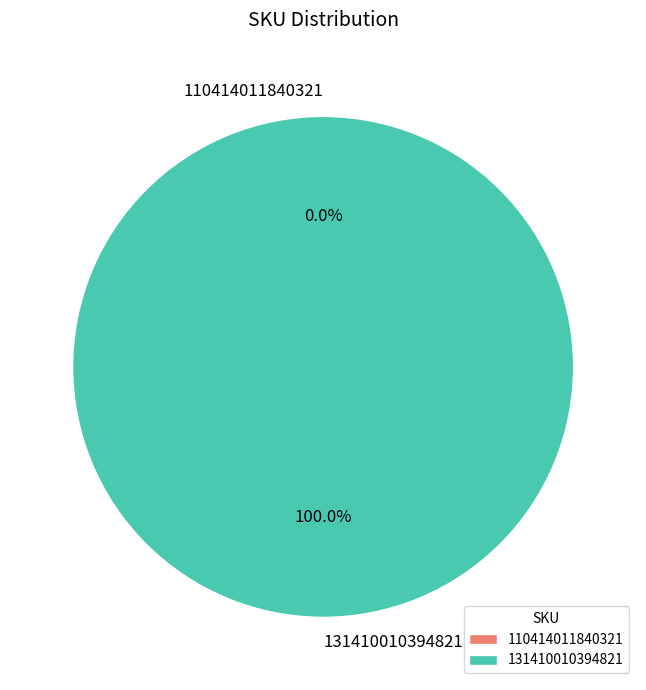

To the nearest percent, what is the average slice percentage?

50%